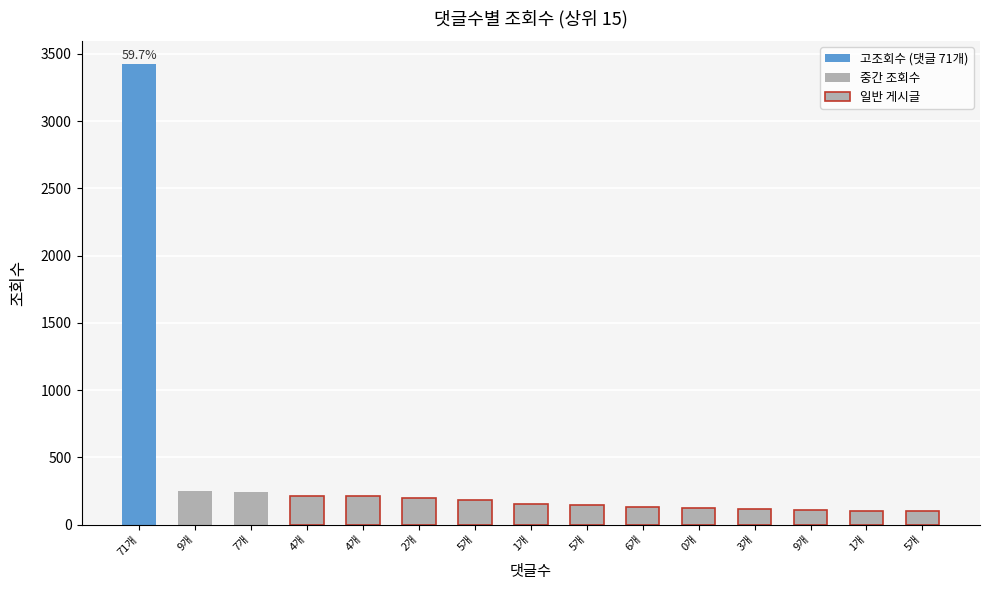

List the labels in order of value, largest first.

71, 9, 7, 4, 4, 2, 5, 1, 5, 6, 0, 3, 9, 1, 5